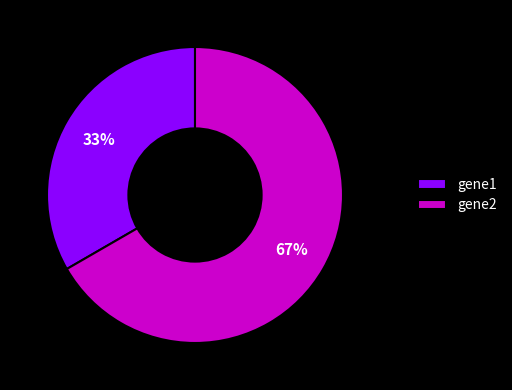

How many slices are in this pie chart?

2